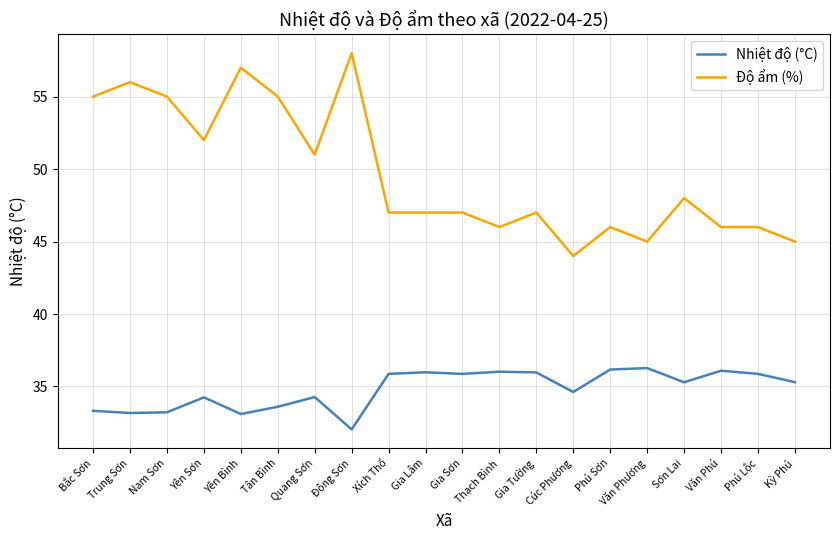

What is the difference between the highest and lowest values at Kỳ Phú?

9.7